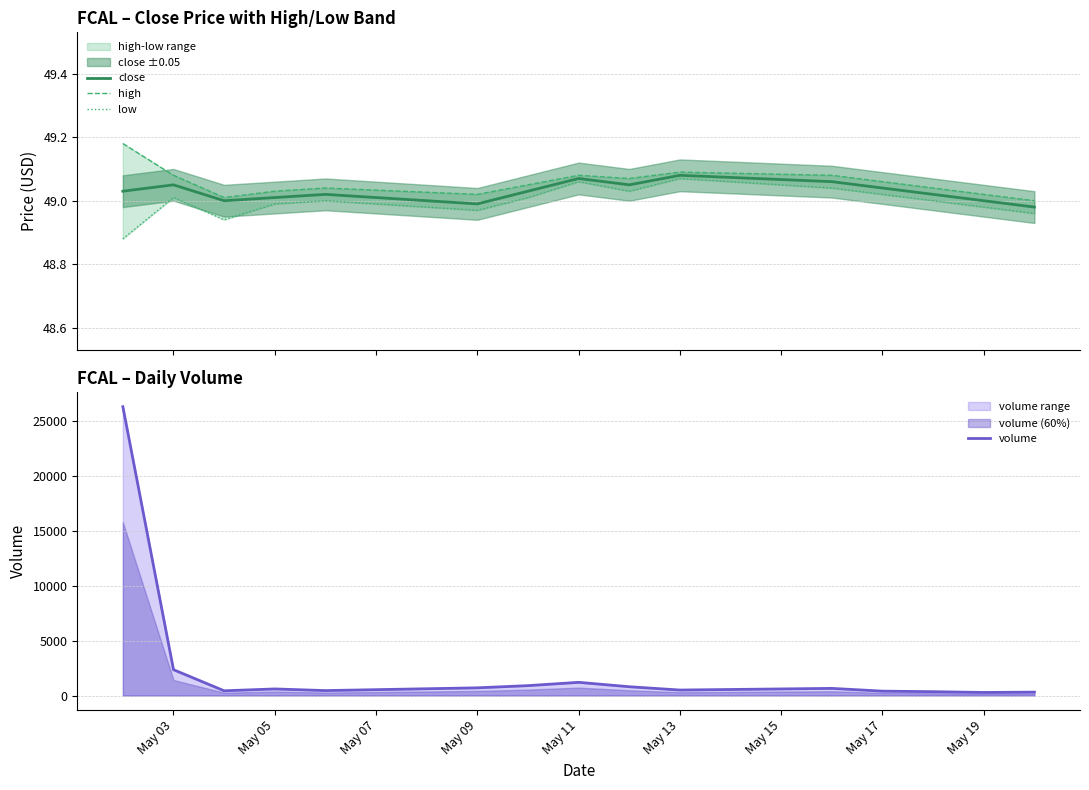

What is the maximum value for volume?

26256